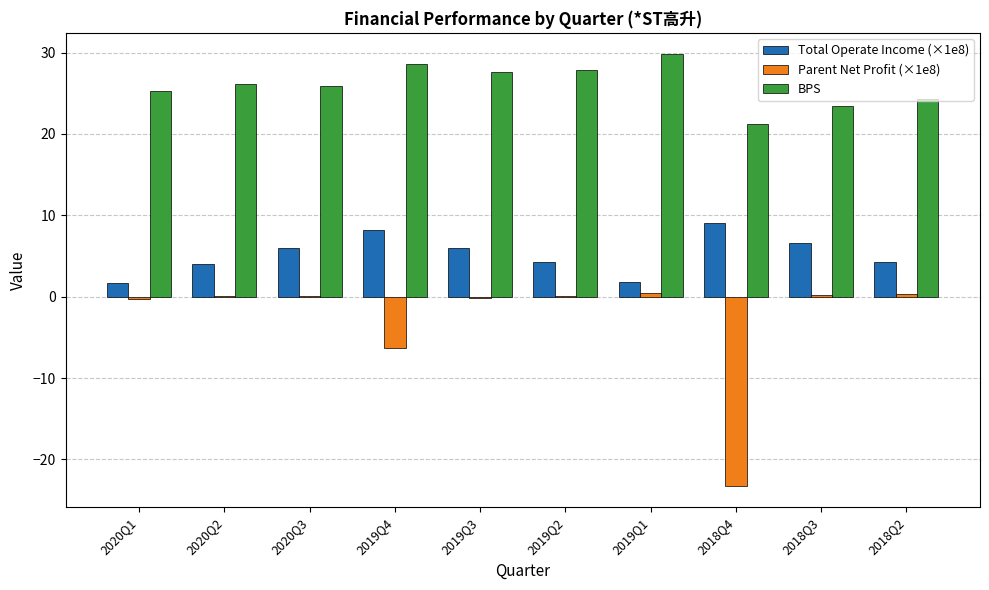

The Parent Net Profit (×1e8) series shows -6.3 at 2019Q4. True or false?

True